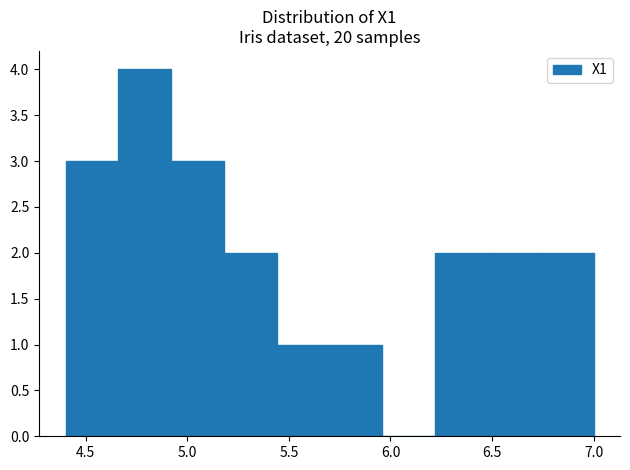

Reading left to right, list every bar in this chart as the range it spans on the x-axis followed by its height. Neither the bar edges nor the heights are printed on the chart, so give them approximately, as read against the axes.

4.40 to 4.66: 3
4.66 to 4.92: 4
4.92 to 5.18: 3
5.18 to 5.44: 2
5.44 to 5.70: 1
5.70 to 5.96: 1
5.96 to 6.22: 0
6.22 to 6.48: 2
6.48 to 6.74: 2
6.74 to 7.00: 2